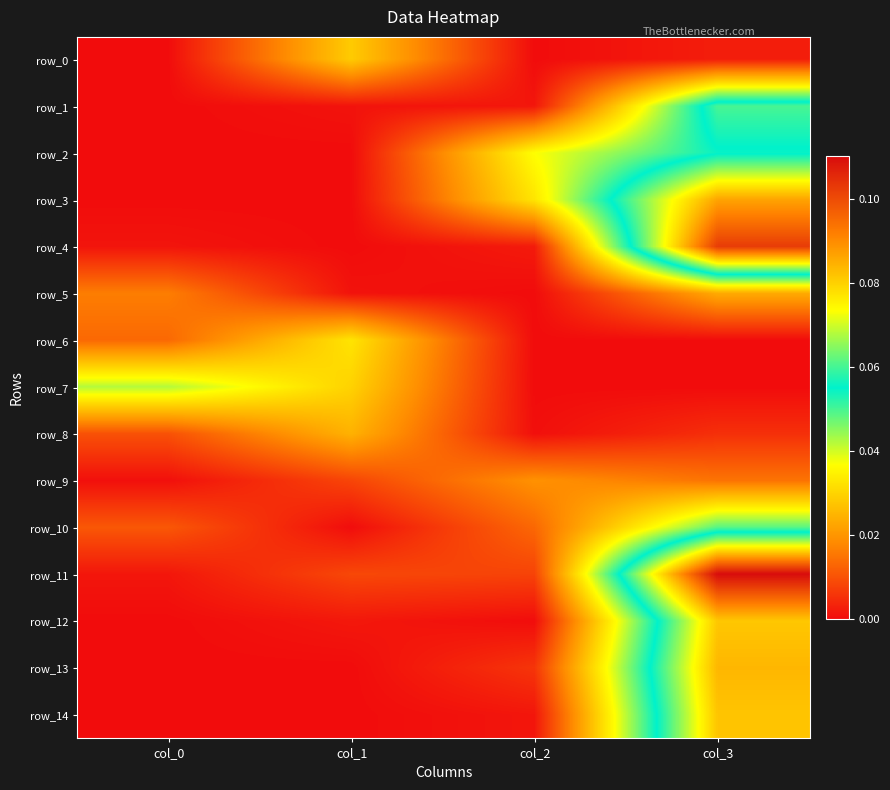

Which category has the lowest value in the row_6 series?

col_2